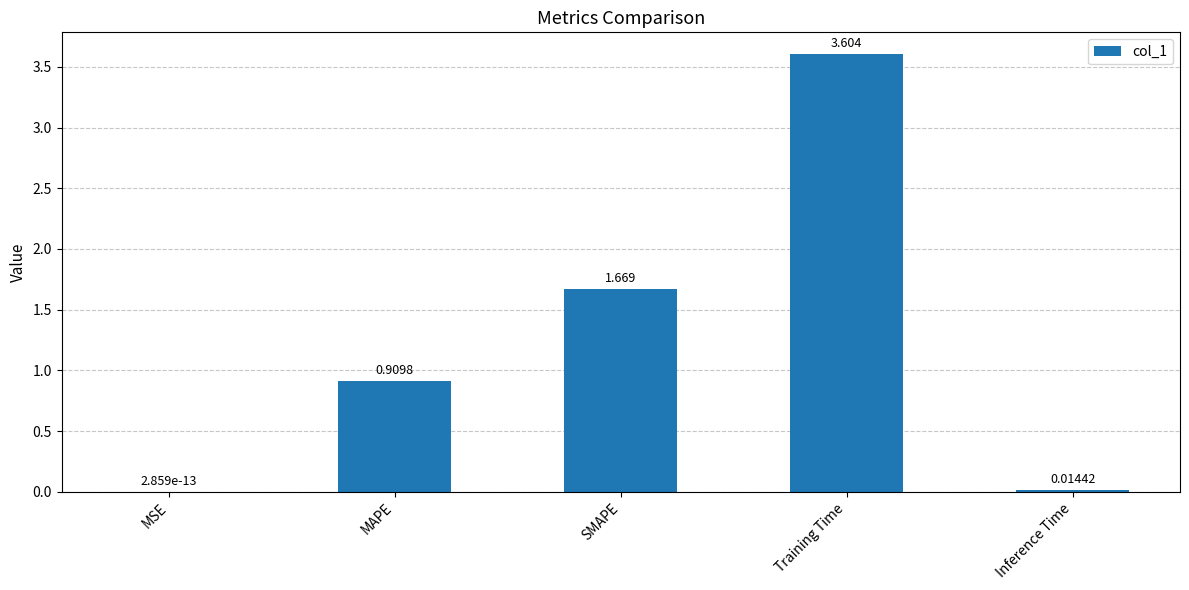

Between MAPE and Inference Time, which is larger?

MAPE